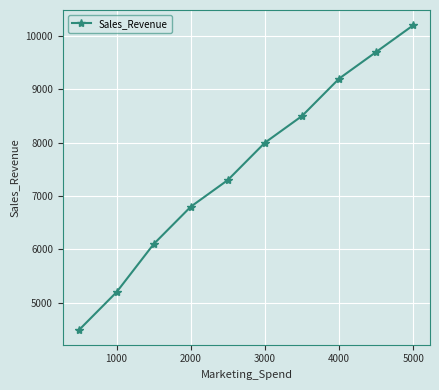

What is the greatest value displayed?

10200